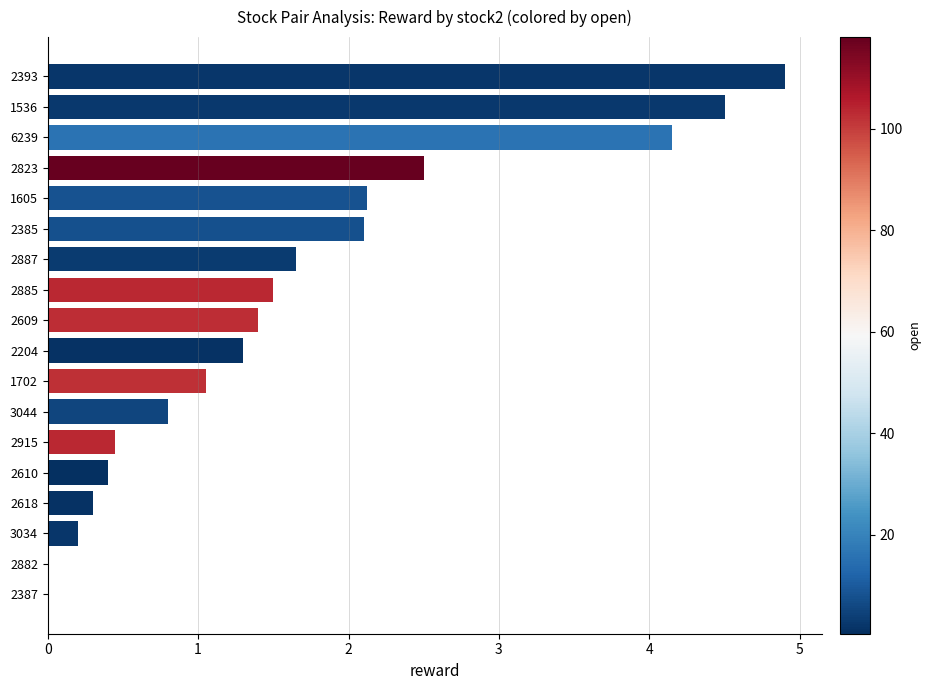

Which has a higher value, 2882 or 2887?

2887